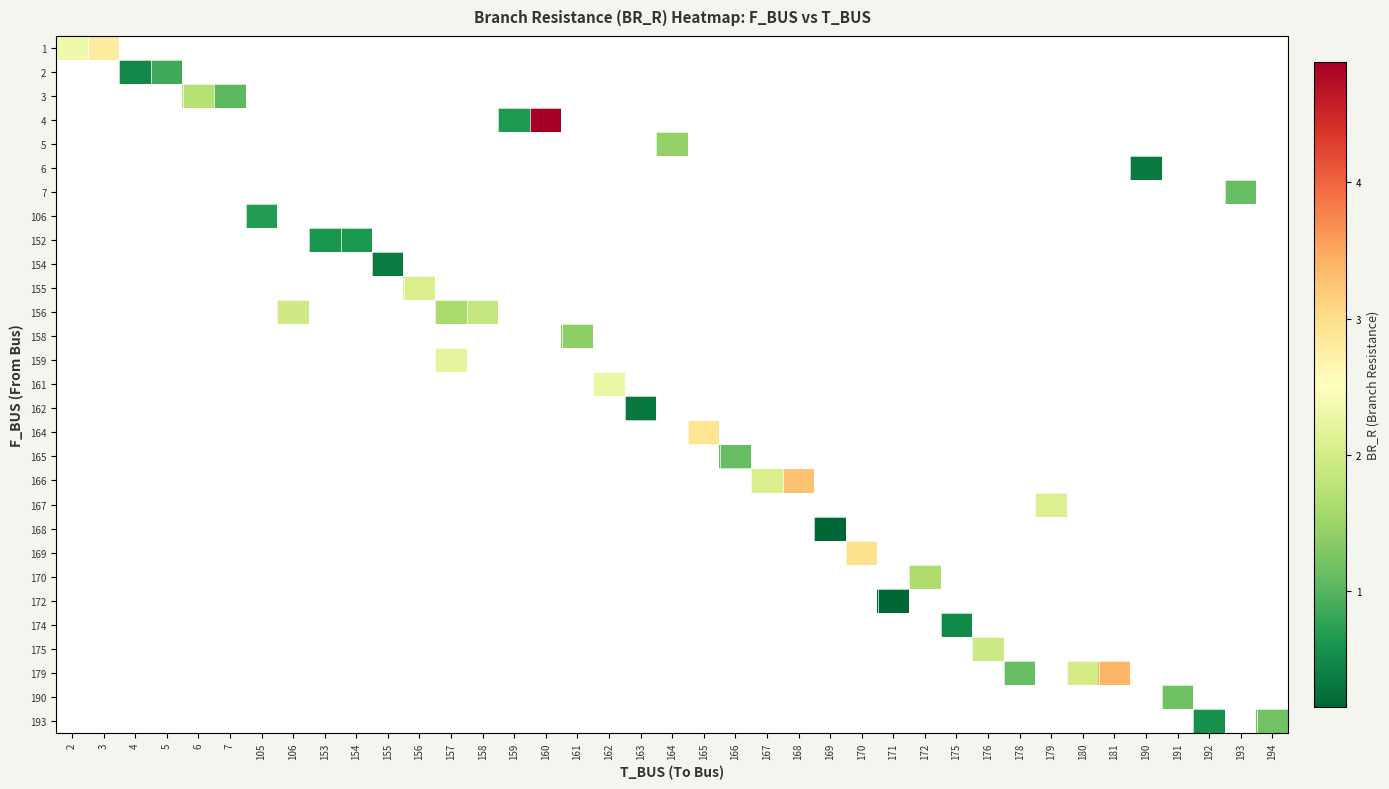

Which label corresponds to the smallest value in the chart?

171